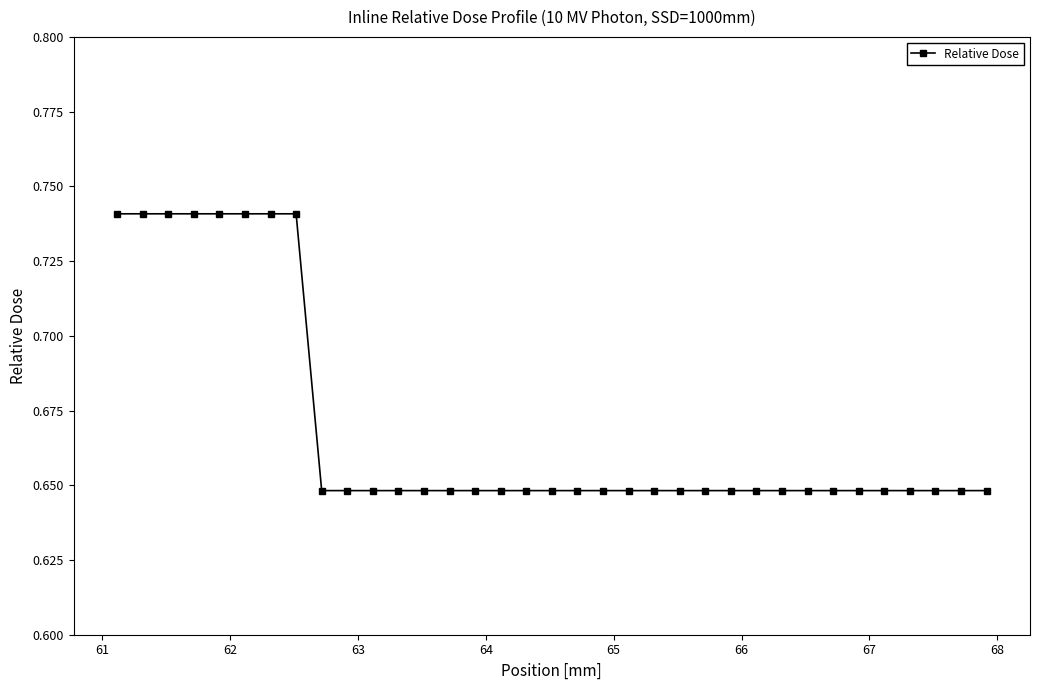

How many values are between 0 and 1?

35